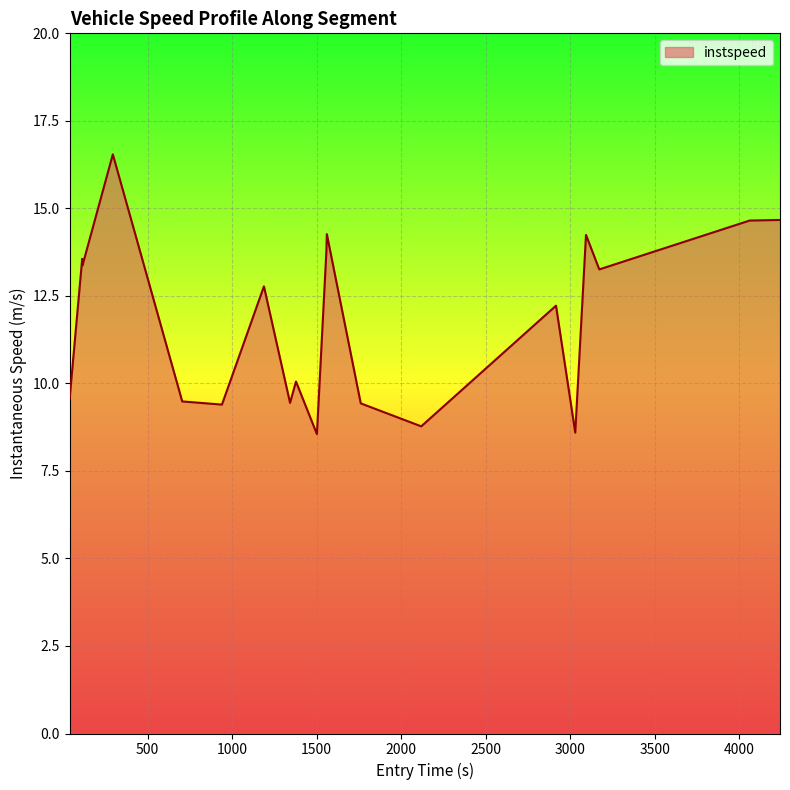

What is the greatest value displayed?

16.5